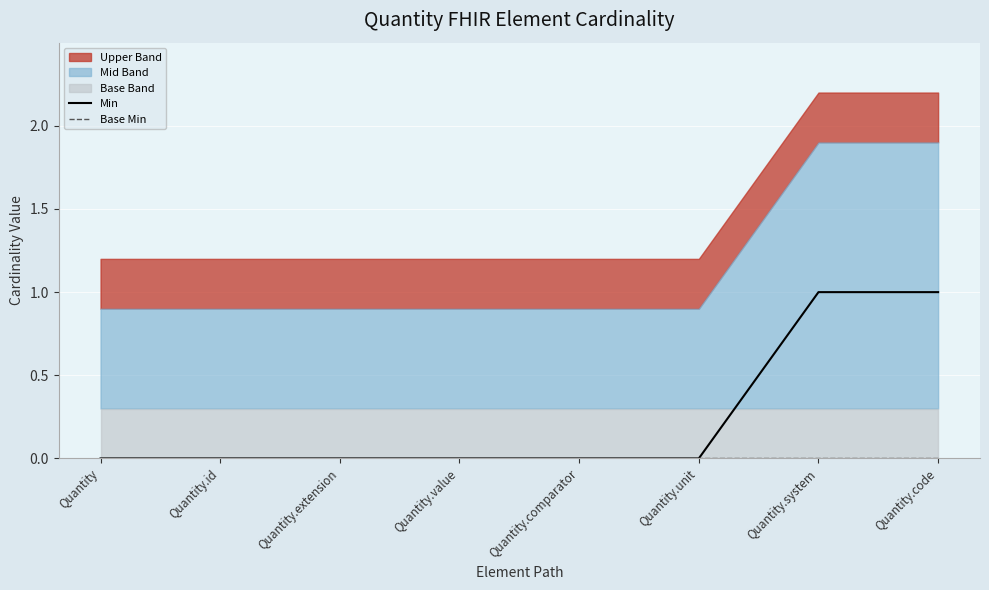

Reading right to left, extract all data points from this chart.

Min: 1	1	0	0	0	0	0	0
Base Min: 0	0	0	0	0	0	0	0